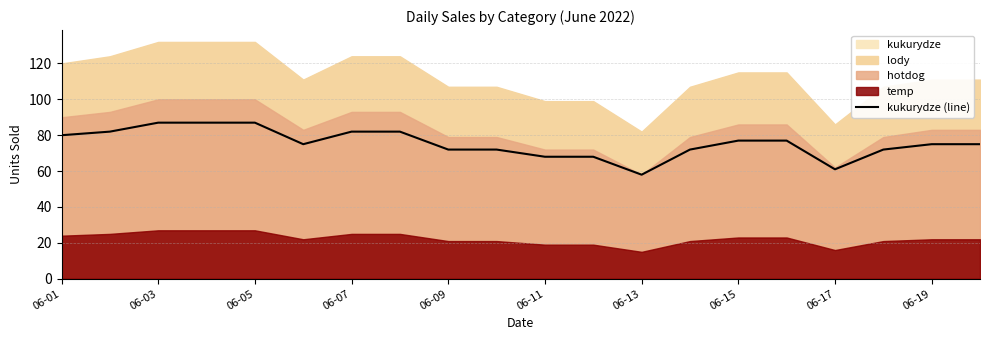

Is it true that kukurydze (line) equals 61 at 06-17?

True